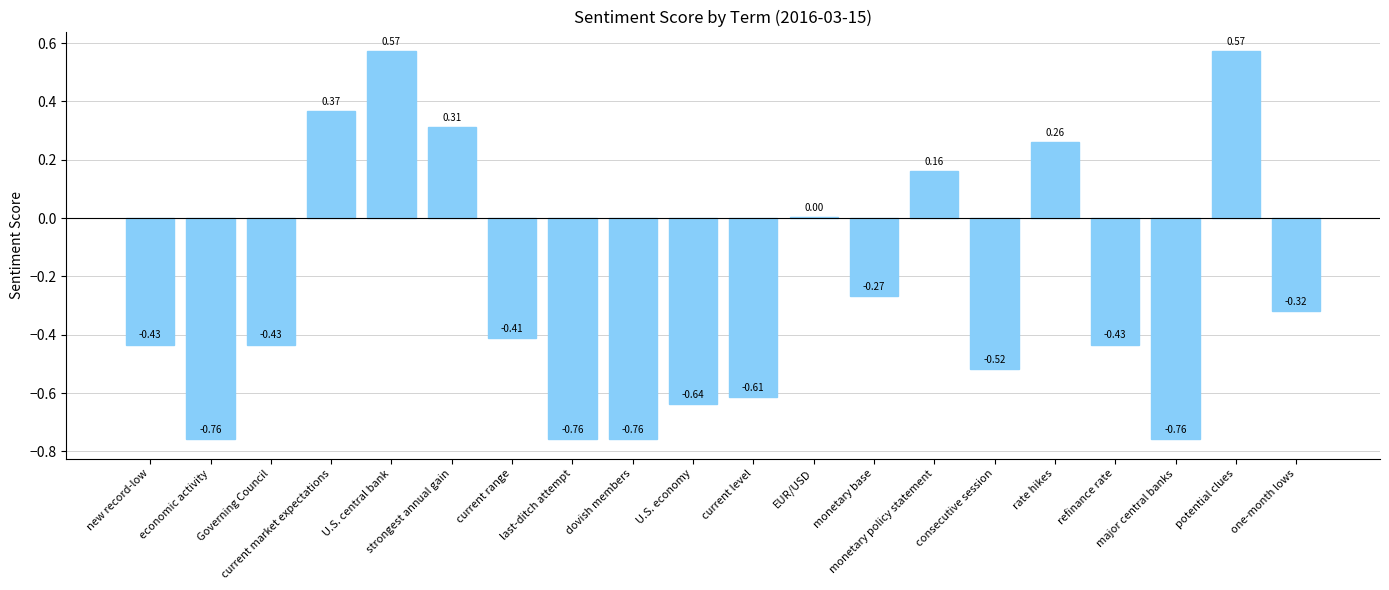

What is the difference between the second highest and second lowest values?

1.3